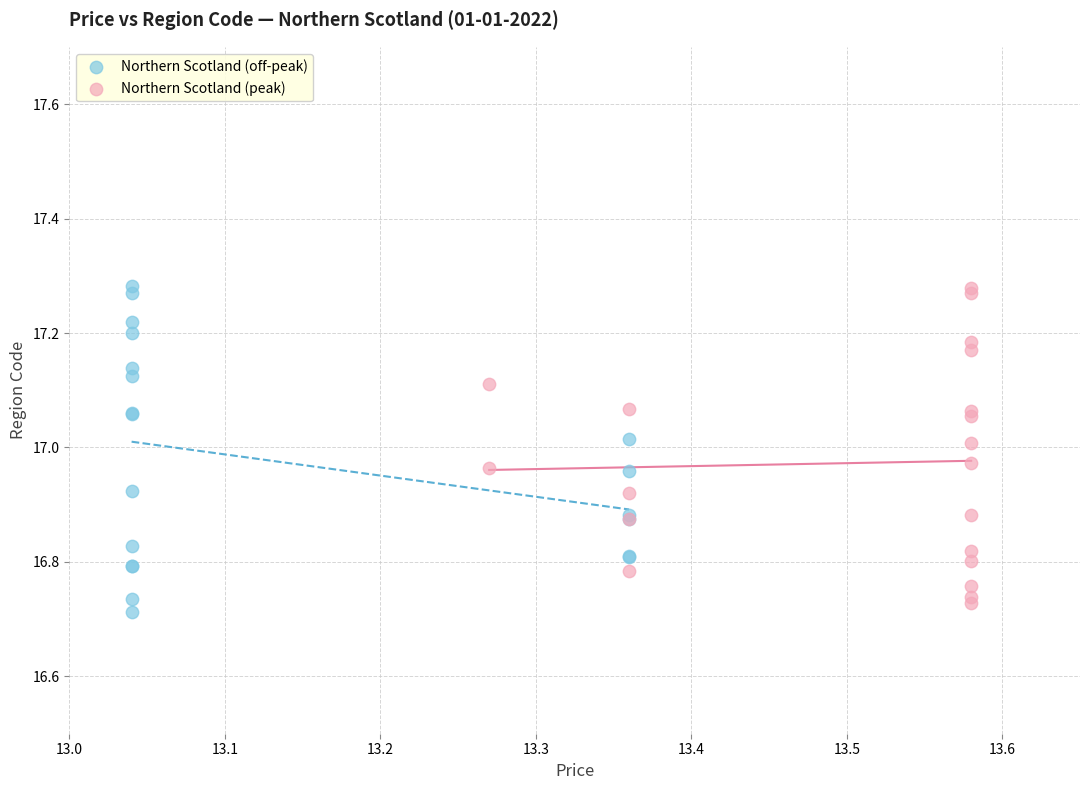

What are all the series names shown in the legend?

Northern Scotland (off-peak), Northern Scotland (peak)